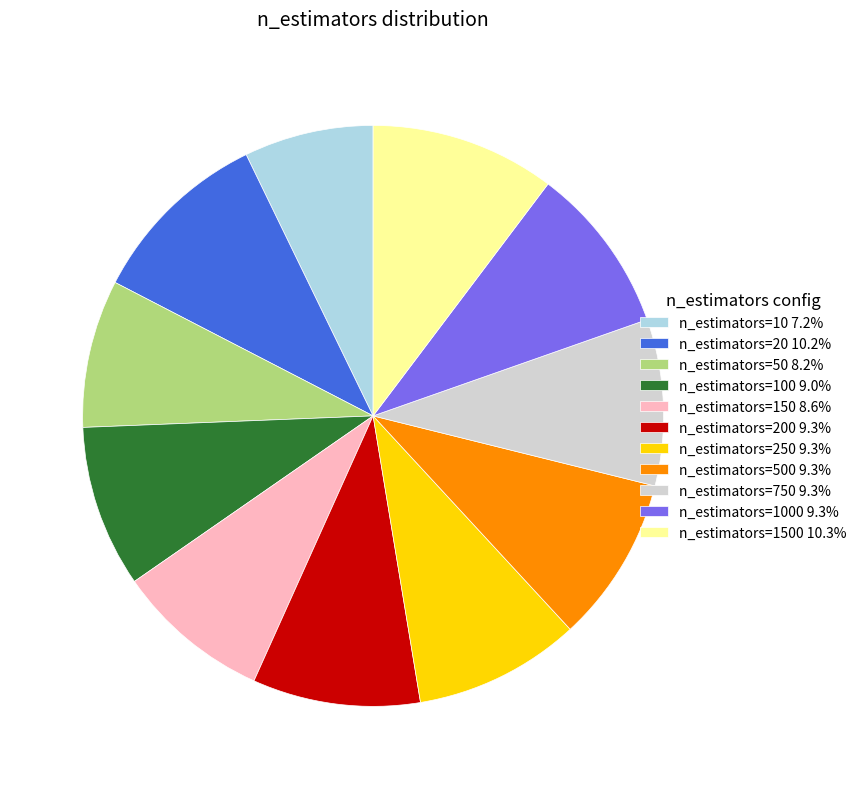

Is the sum of n_estimators=1000 9.3% and n_estimators=150 8.6% greater than half?

No